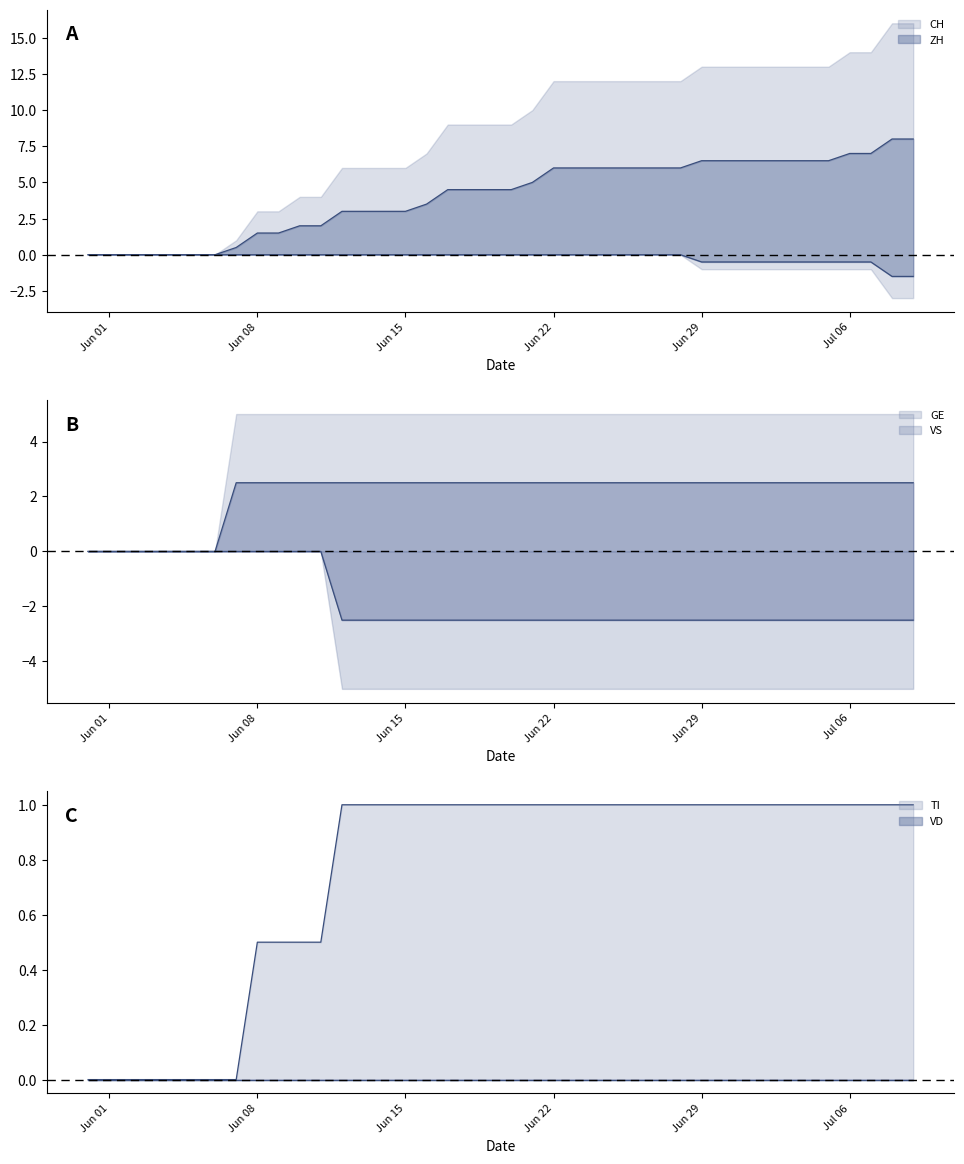

True or false: ZH and GE intersect in this chart.

False